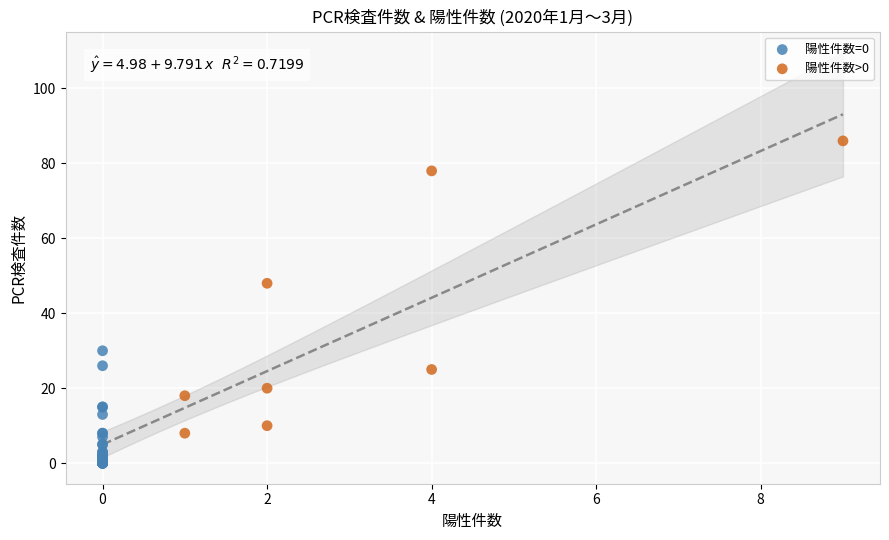

Which series reaches the maximum Y coordinate?

陽性件数>0